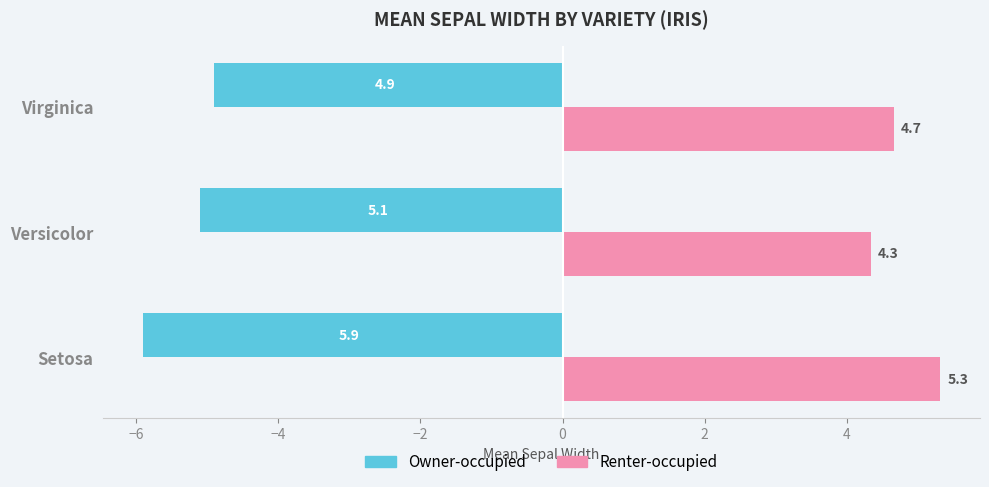

Rank the series by their average value, from lowest to highest.

Owner-occupied, Renter-occupied